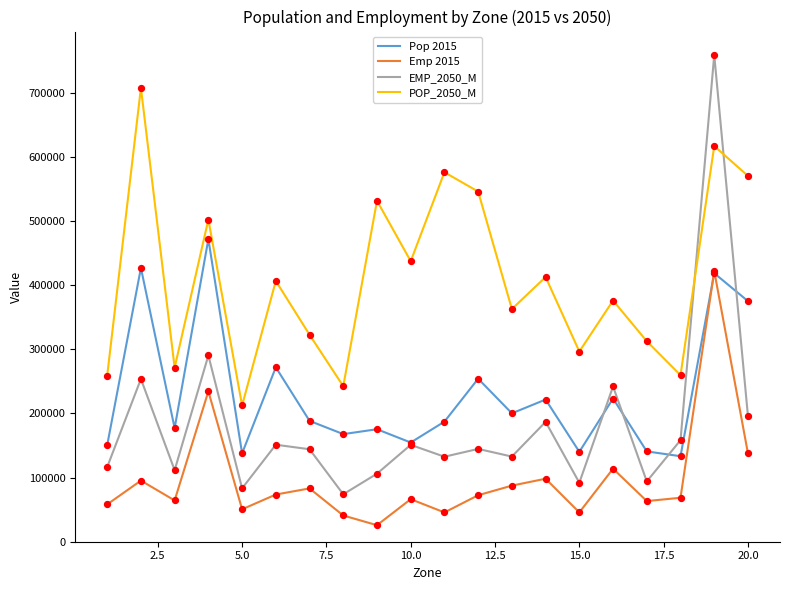

Rank the series by their average value, from lowest to highest.

Emp 2015, EMP_2050_M, Pop 2015, POP_2050_M